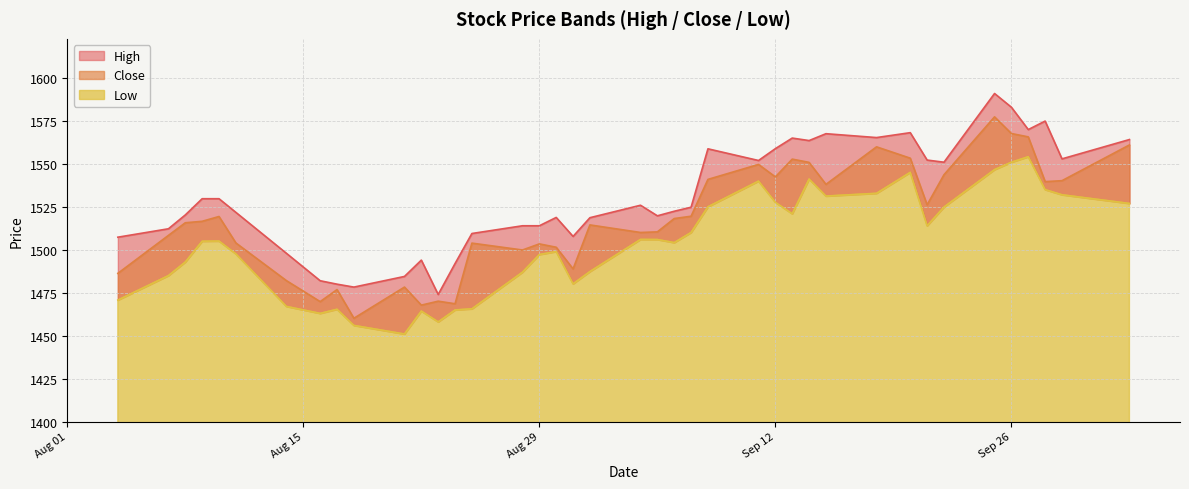

Which series changed the most between 2023-09-15 and 2023-10-03?

Close